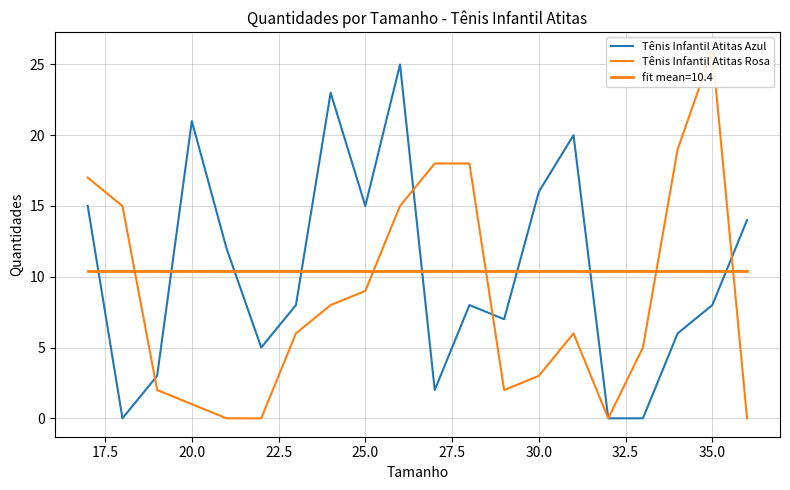

List the series in order of their overall mean, lowest first.

Tênis Infantil Atitas Rosa, Tênis Infantil Atitas Azul